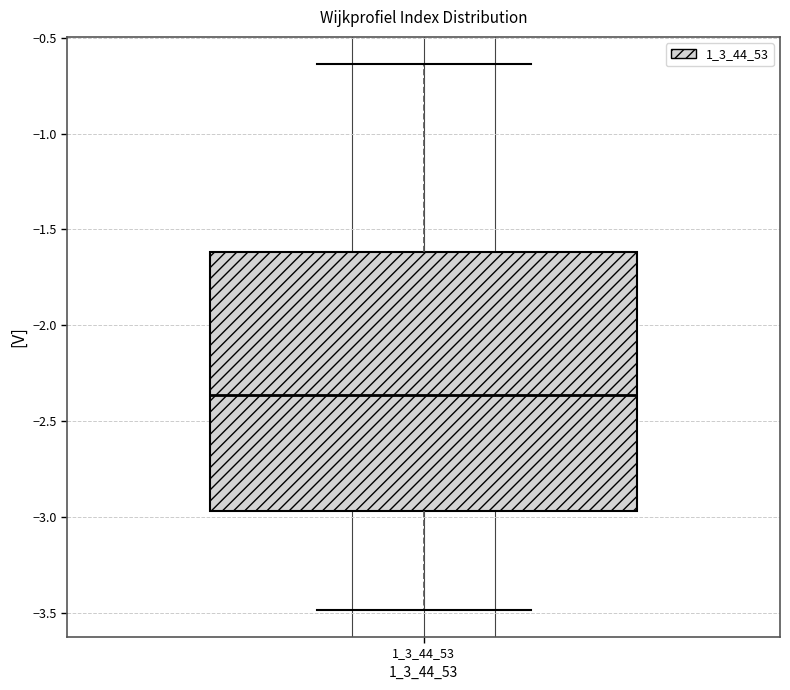

Transcribe this box plot: give where the median line is, the range the box spans, and where the two whiskers end, as read against the y-axis. The values are not printed on the chart, so give them approximately, as read against the axis.

median -2.35, box -2.95 to -1.60, whiskers -3.50 to -0.65